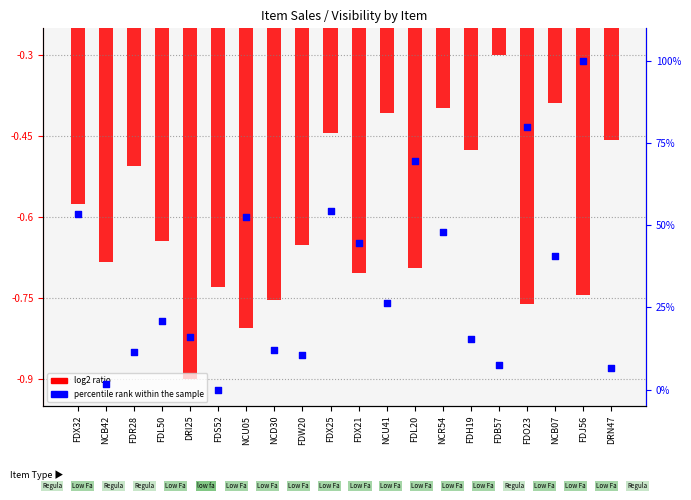

Is the value of log2 ratio (Sales normalized) at FDL20 greater than the value of percentile rank within the sample at FDW20?

No